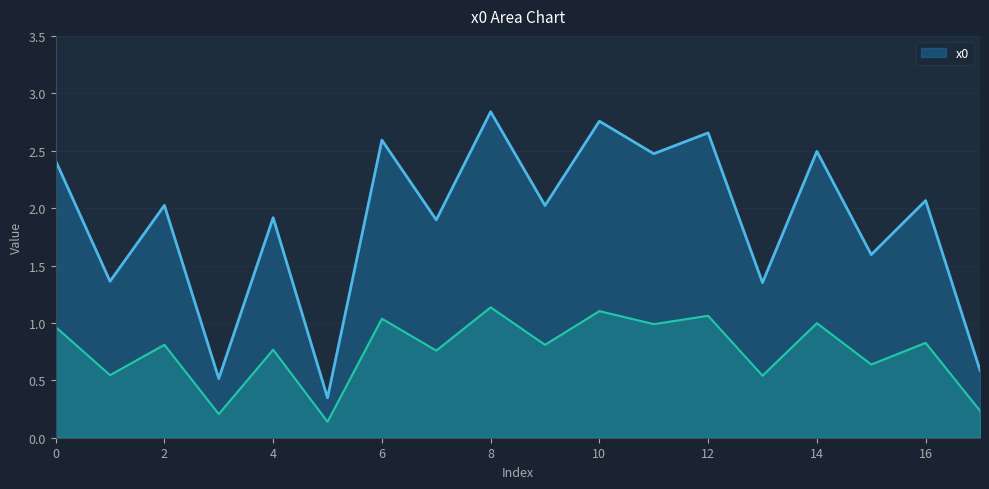

What is the difference between the maximum and minimum values?

2.5